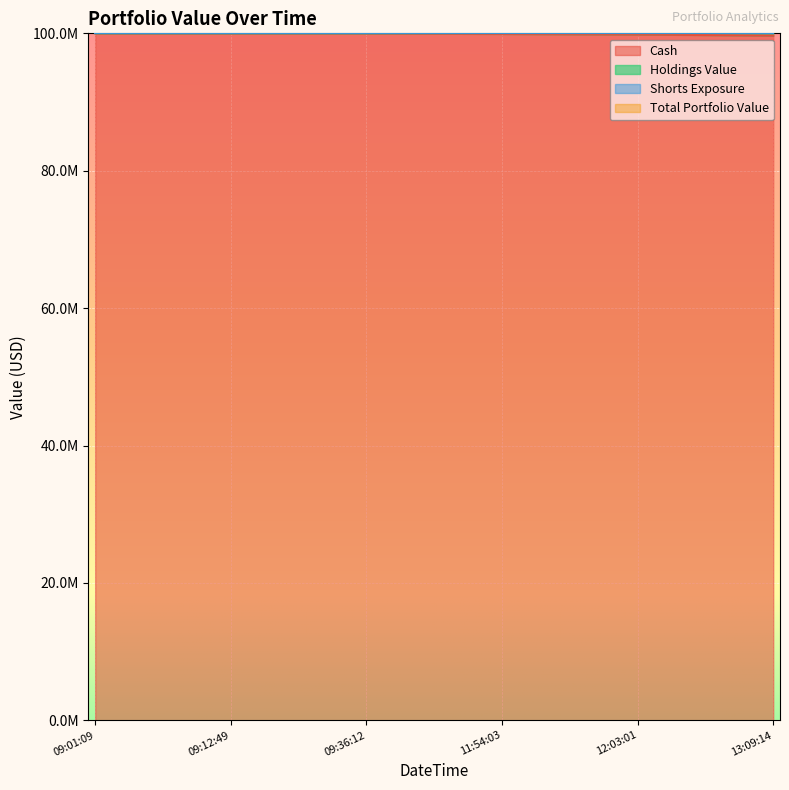

True or false: Shorts Exposure has more than 1 points higher than both neighbors.

False